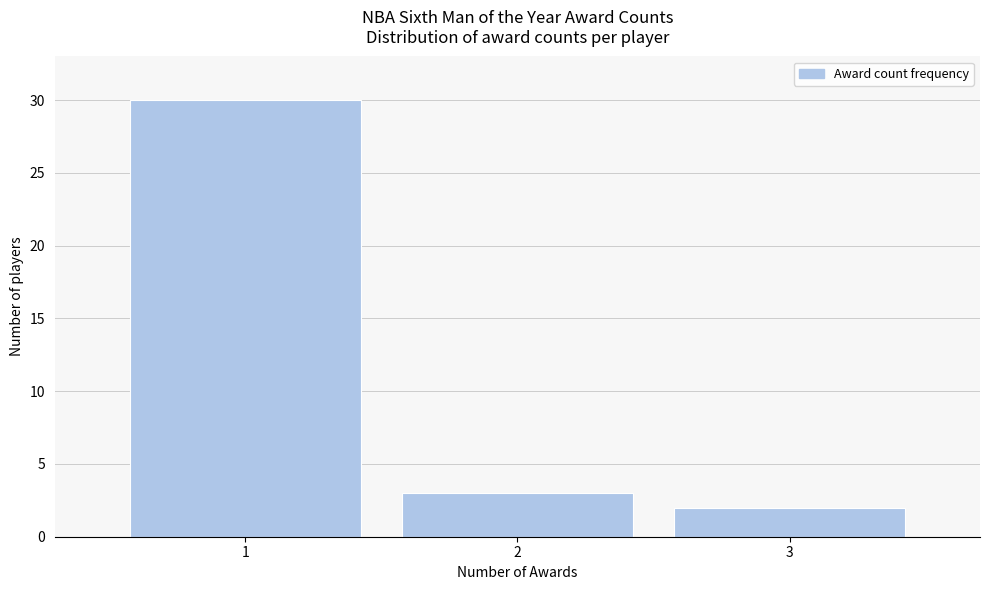

Over which range of the x-axis is the bar tallest?

0.5 to 1.5